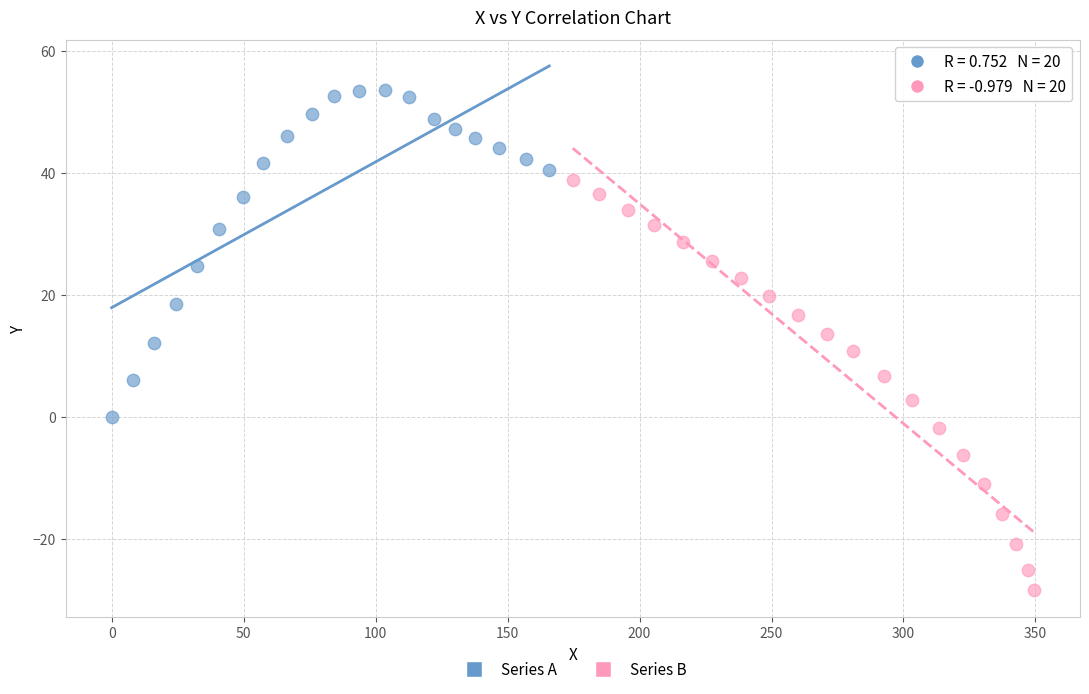

What are all the series names shown in the legend?

Series A, Series B